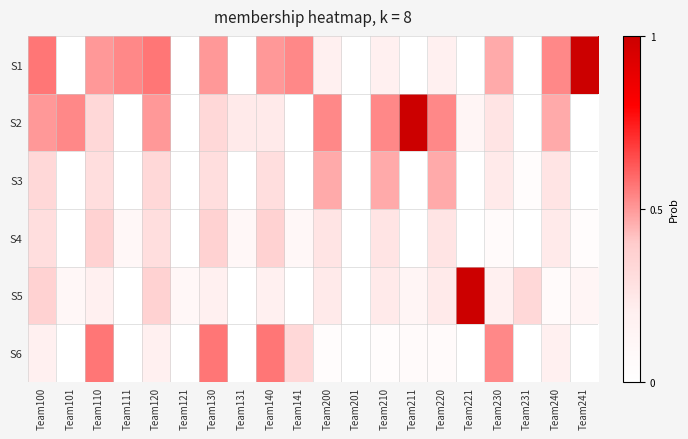

At how many categories does at least one series exceed 10?

16